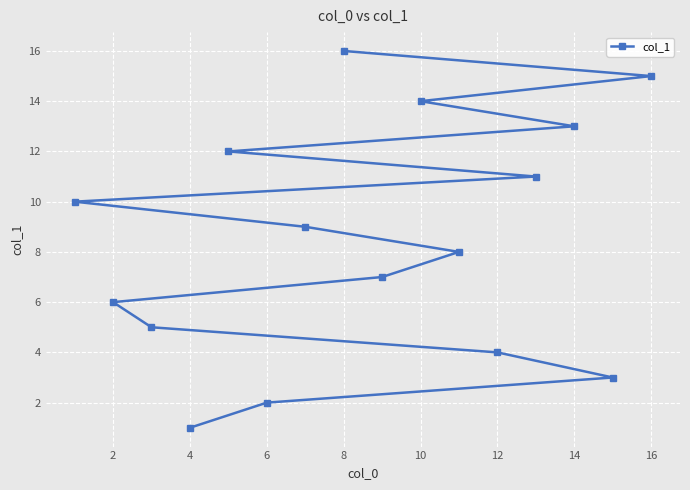

What is the greatest value displayed?

16